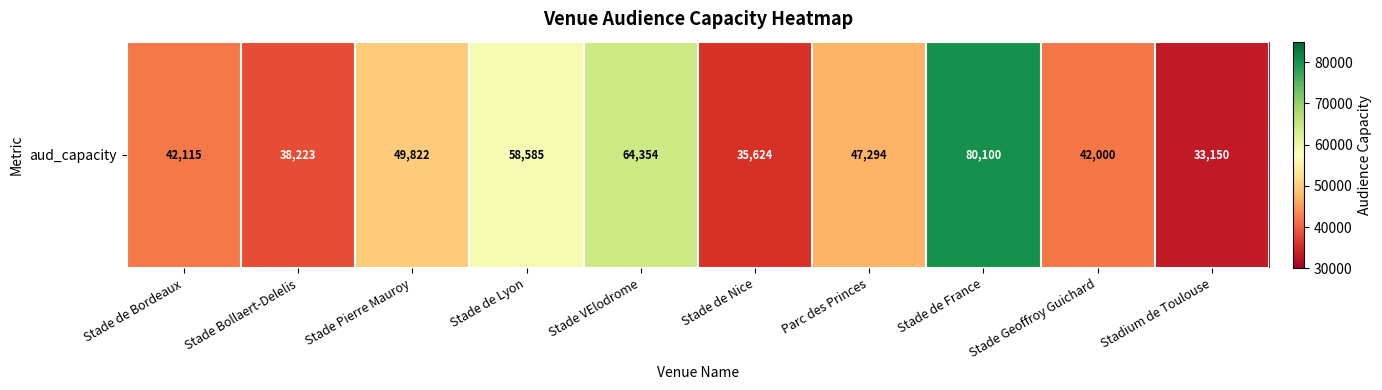

List the labels in order of value, largest first.

Stade de France, Stade VElodrome, Stade de Lyon, Stade Pierre Mauroy, Parc des Princes, Stade de Bordeaux, Stade Geoffroy Guichard, Stade Bollaert-Delelis, Stade de Nice, Stadium de Toulouse